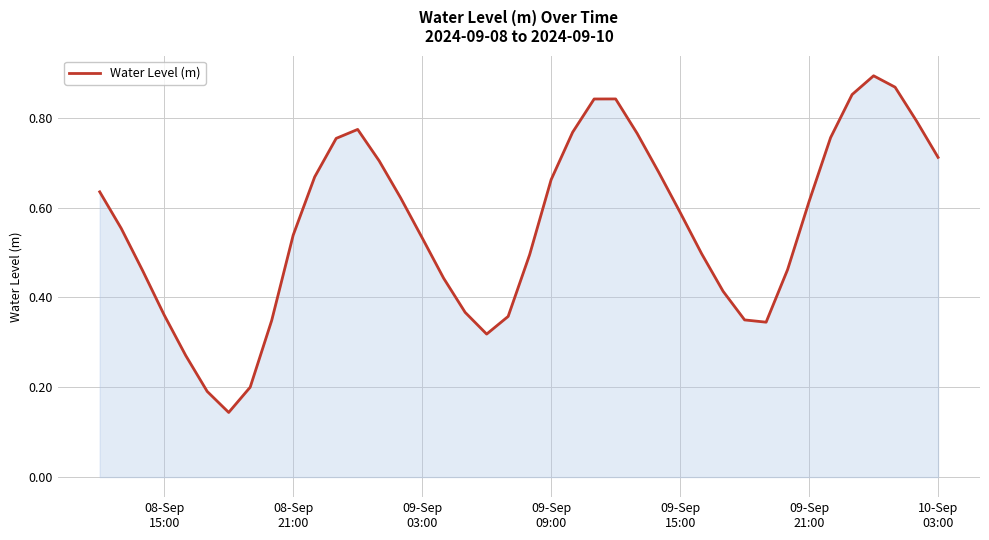

Reading right to left, extract all data points from this chart.

0.7	0.8	0.9	0.9	0.9	0.8	0.6	0.5	0.3	0.3	0.4	0.5	0.6	0.7	0.8	0.8	0.8	0.8	0.7	0.5	0.4	0.3	0.4	0.4	0.5	0.6	0.7	0.8	0.8	0.7	0.5	0.3	0.2	0.1	0.2	0.3	0.4	0.5	0.6	0.6